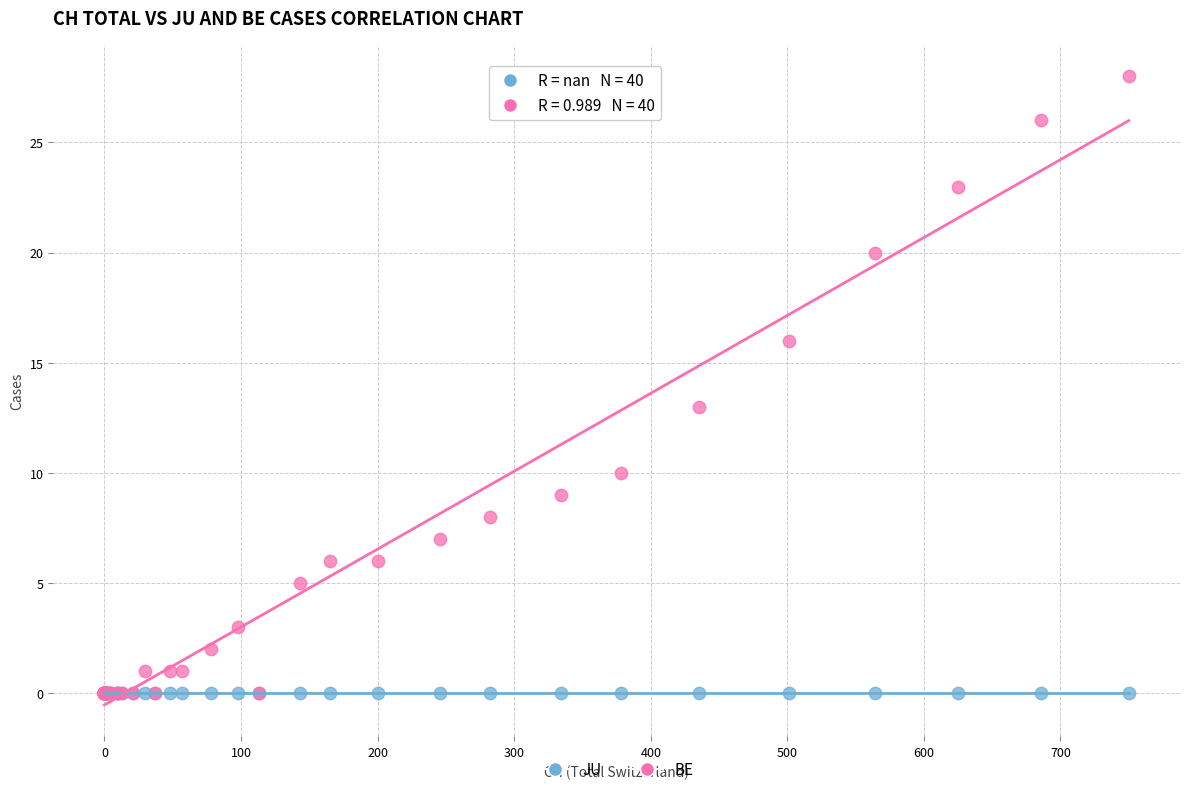

In the BE series, what Y value is closest to 14?

13